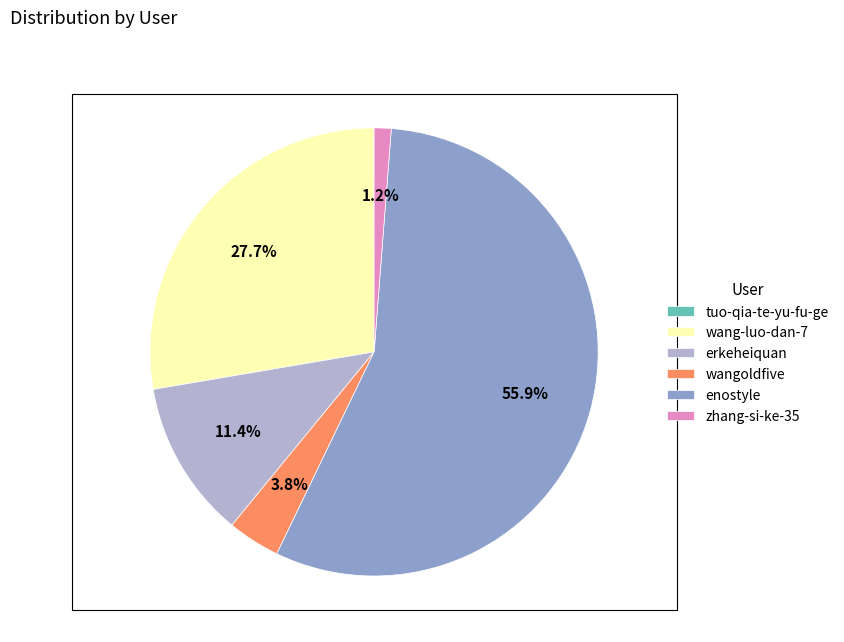

True or false: wang-luo-dan-7 accounts for 20% of the total.

False